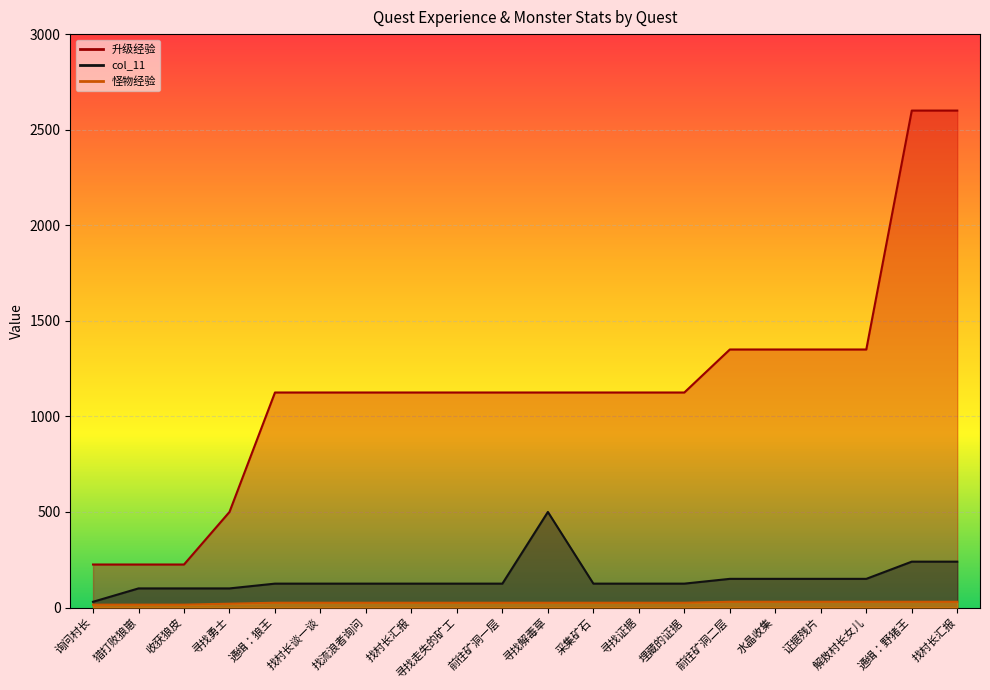

At which label does 怪物经验 reach its peak?

前往矿洞二层